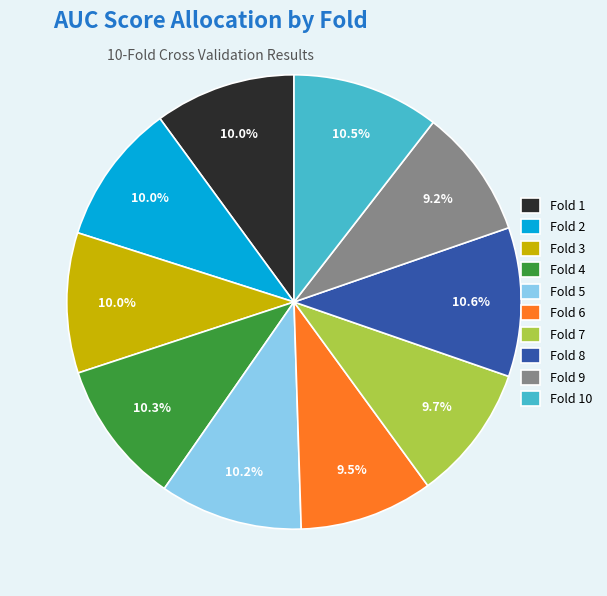

To the nearest percent, what is the difference between the Fold 3 and Fold 9 slice percentages?

1%